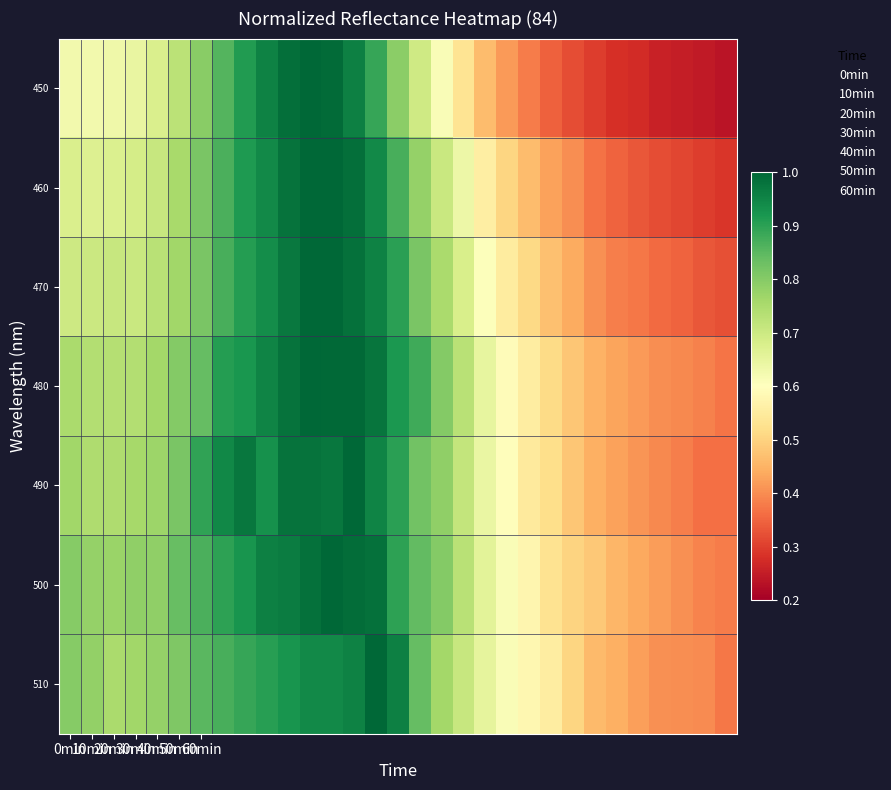

Which series has the largest range (max minus min)?

450